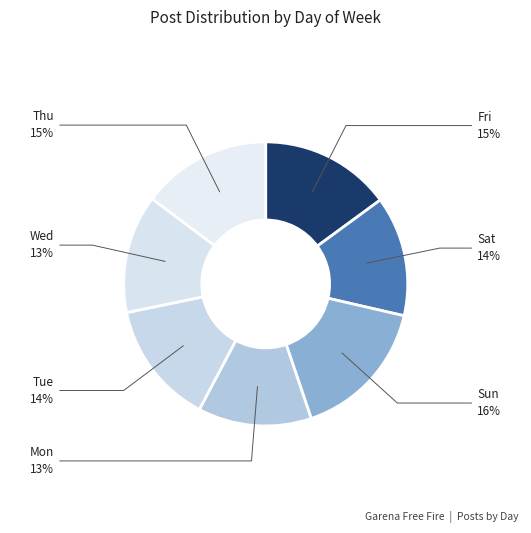

To the nearest percent, what is the combined percentage of Mon and Wed?

26%